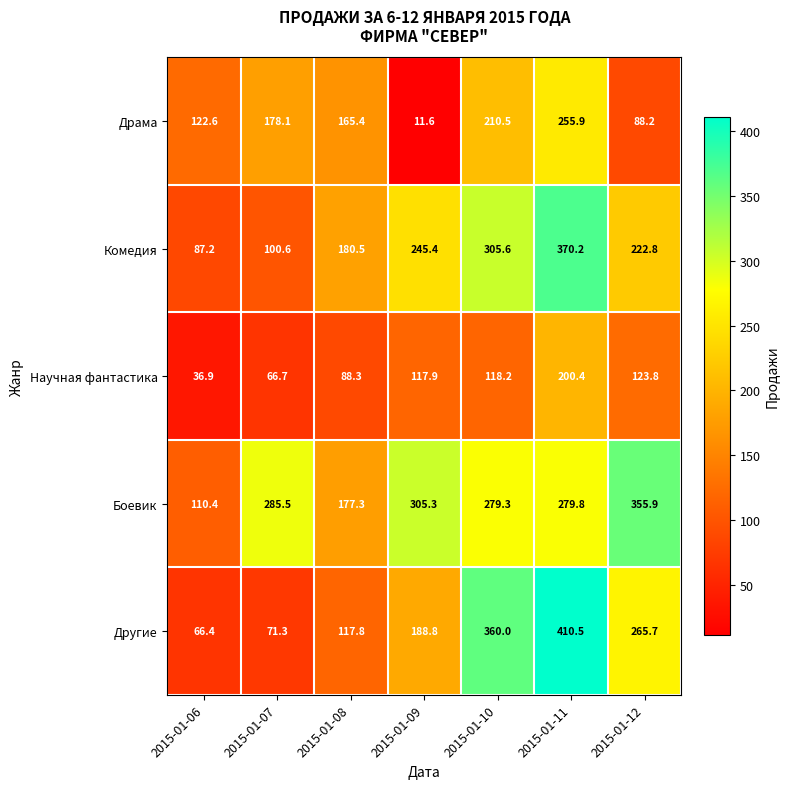

Which series has the largest range (max minus min)?

Другие